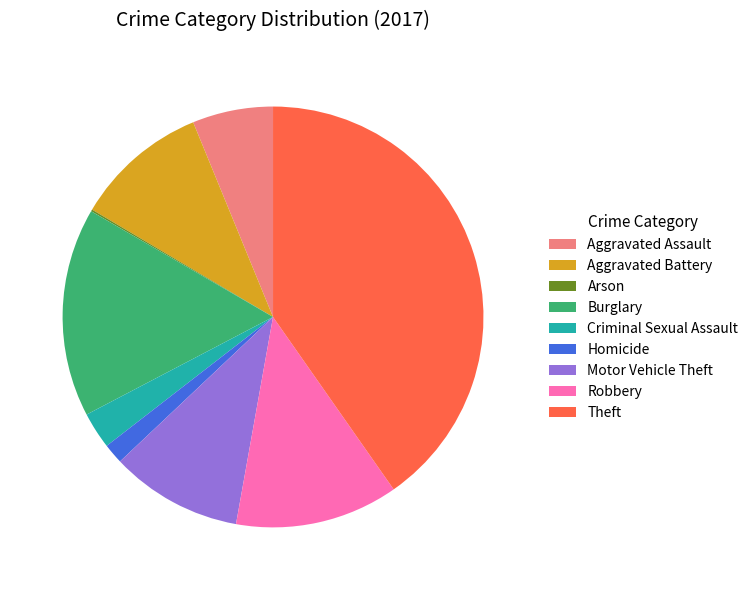

Does any single category account for the majority?

No